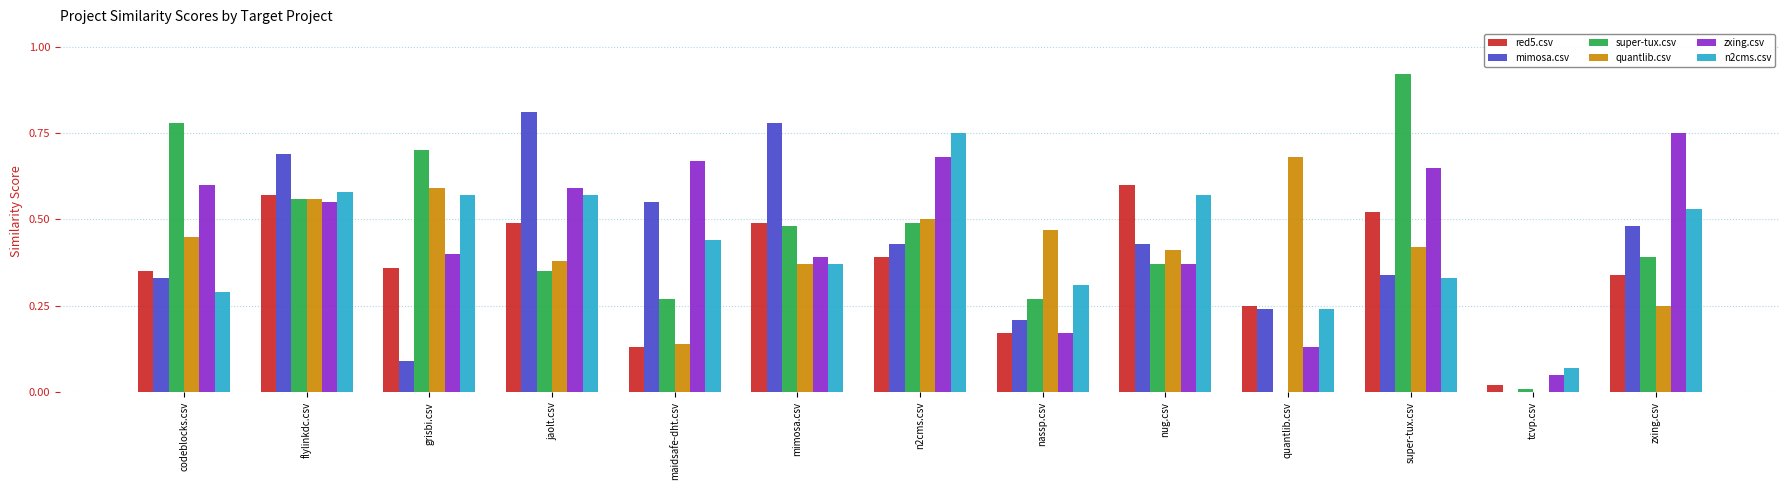

What is the total value across all series at maidsafe-dht.csv?

2.2